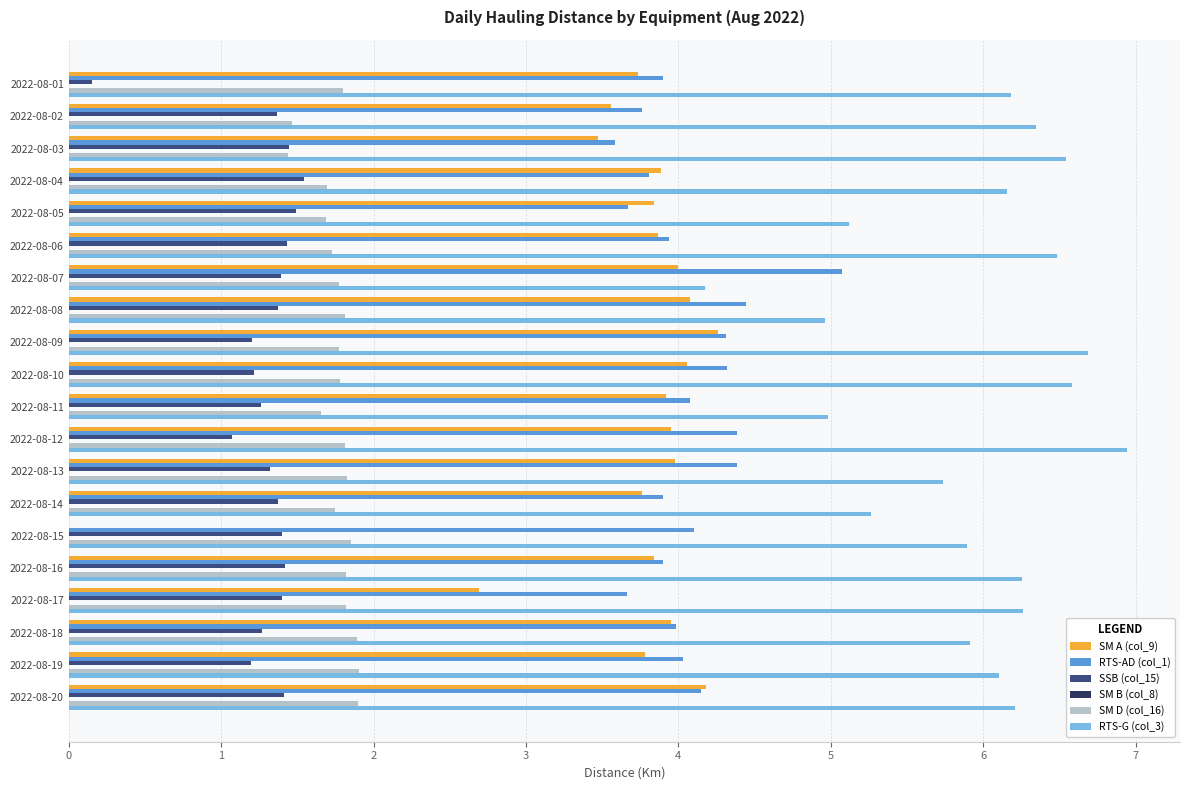

What is the highest value of the SSB (col_15) series?

1.5